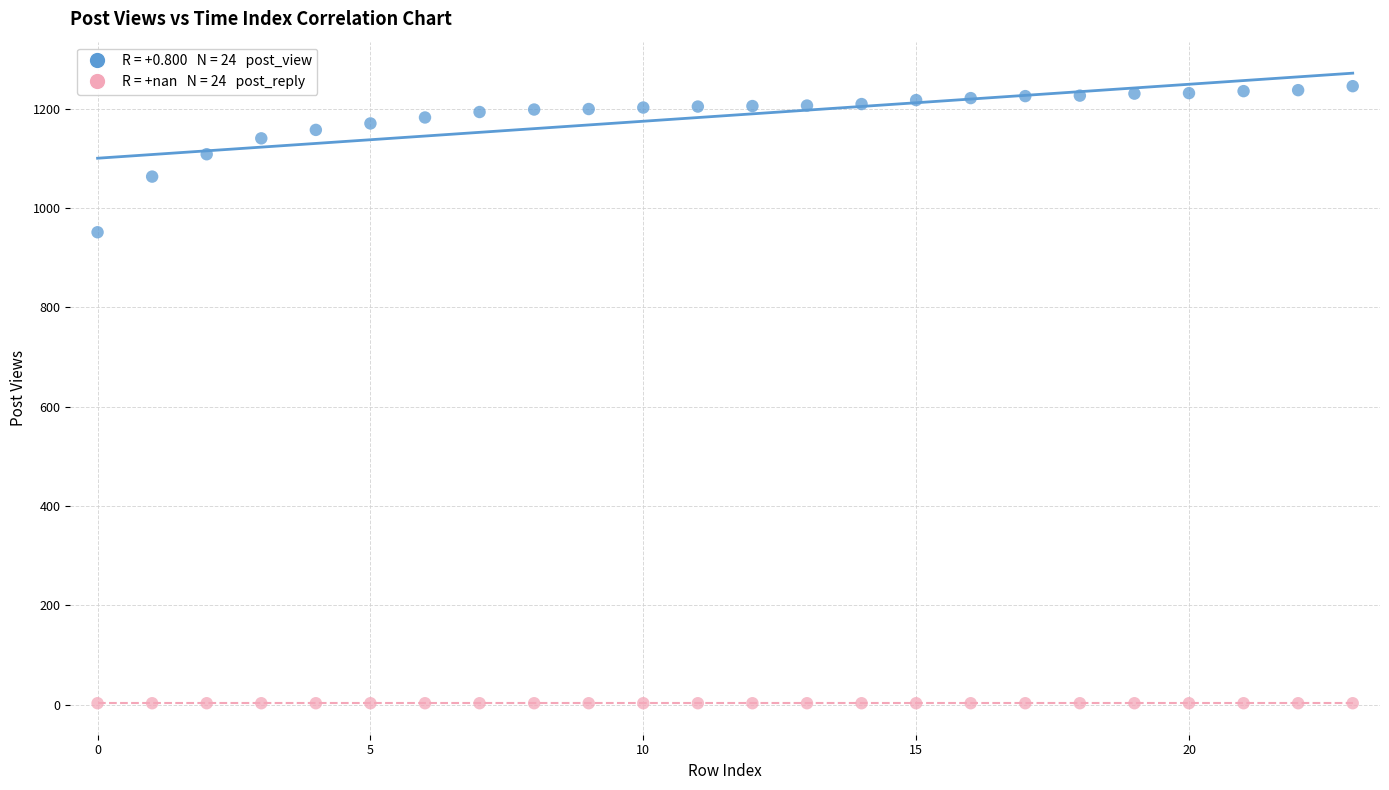

Across all series, what Y value is closest to 624?

951